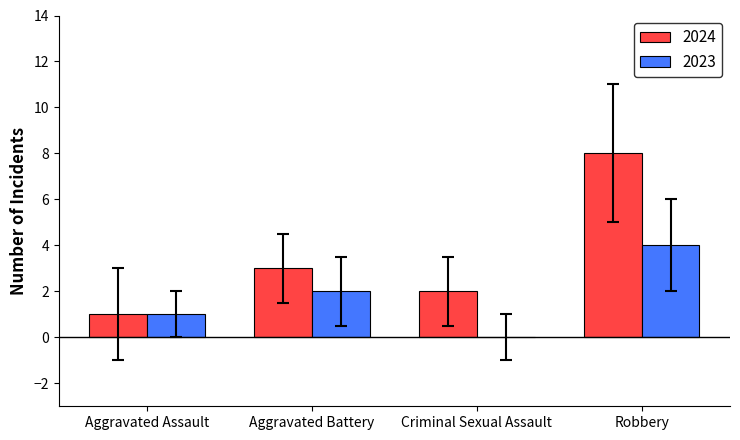

Which label corresponds to the largest value in the chart?

Robbery